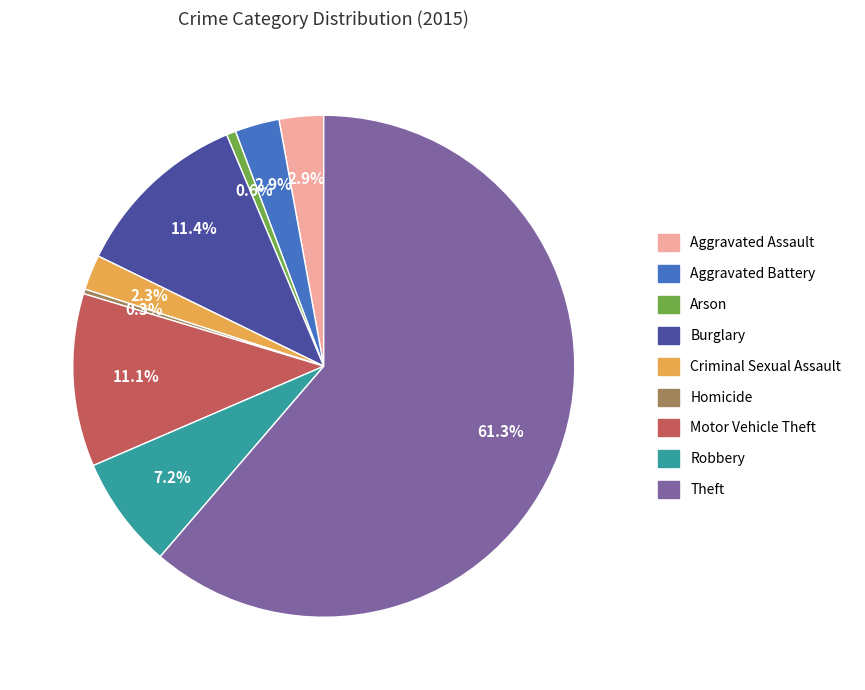

What portion of the pie excludes Robbery?

92.8%